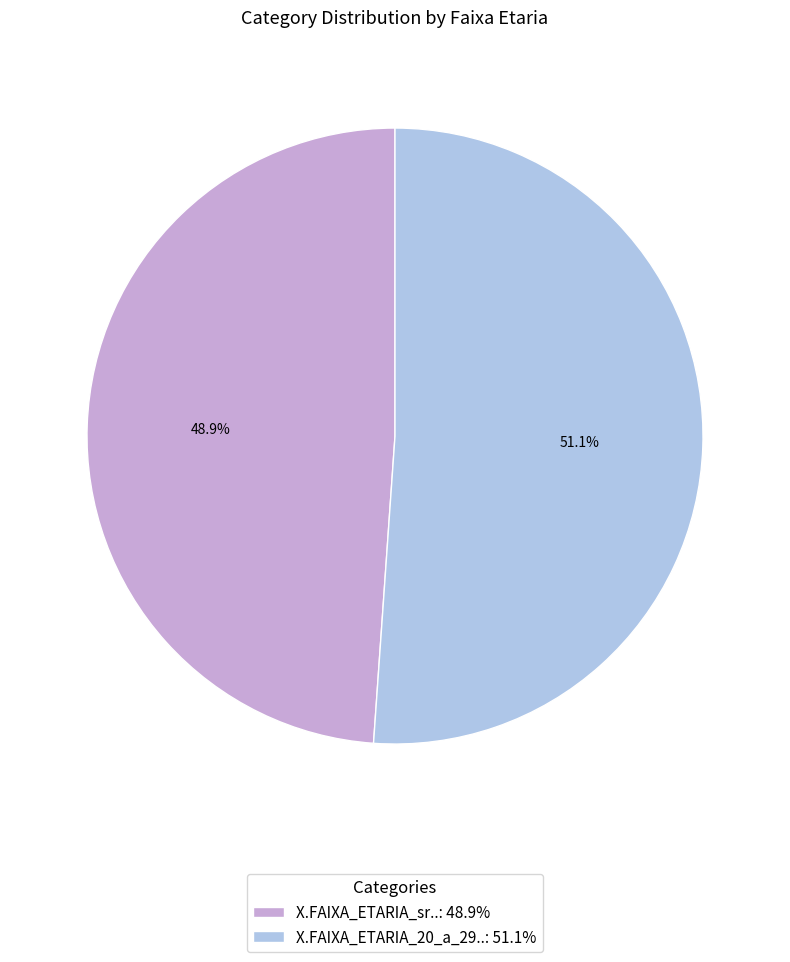

To the nearest percent, what is the combined percentage of X.FAIXA_ETARIA_20_a_29.. and X.FAIXA_ETARIA_sr..?

100%